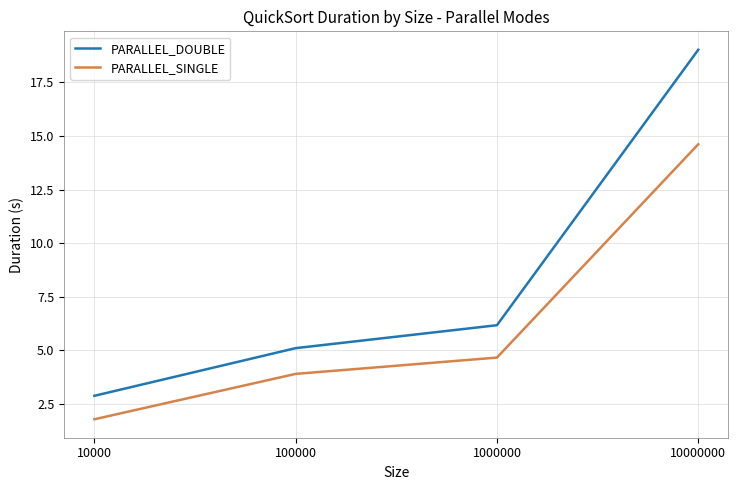

At which label does PARALLEL_SINGLE first exceed 4?

1000000